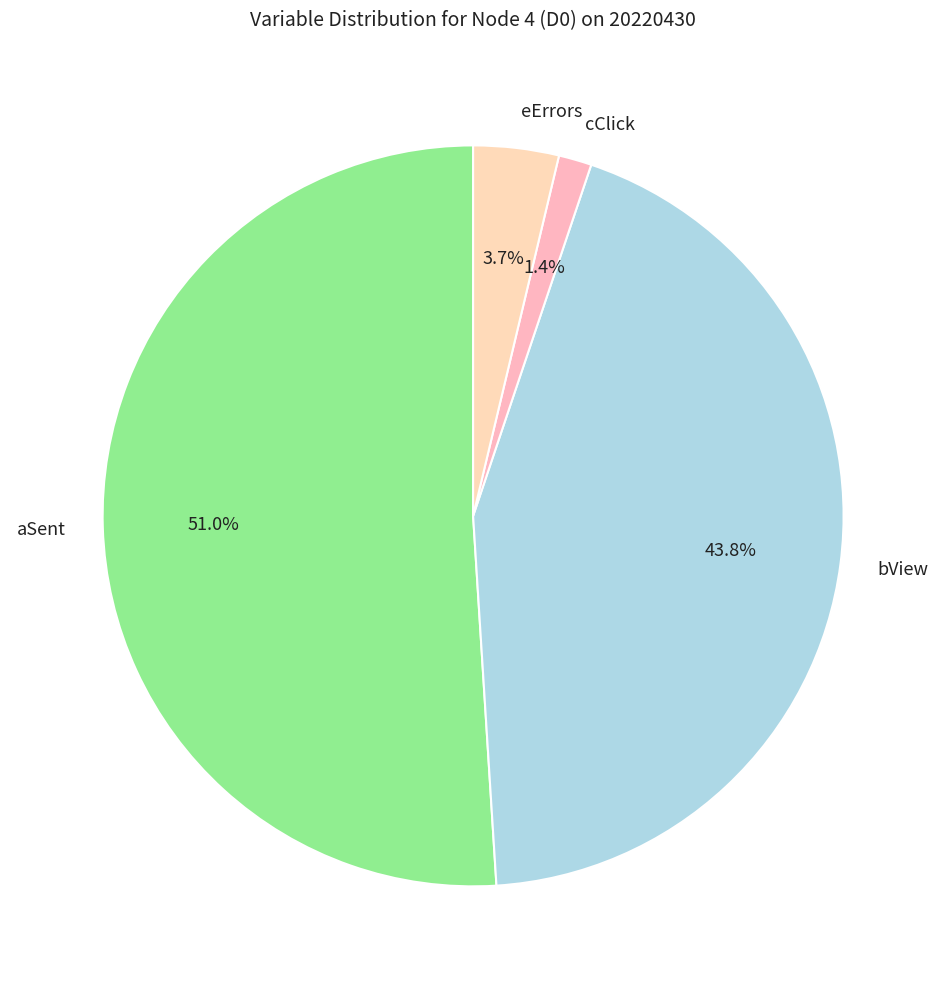

Between aSent and cClick, which is larger?

aSent